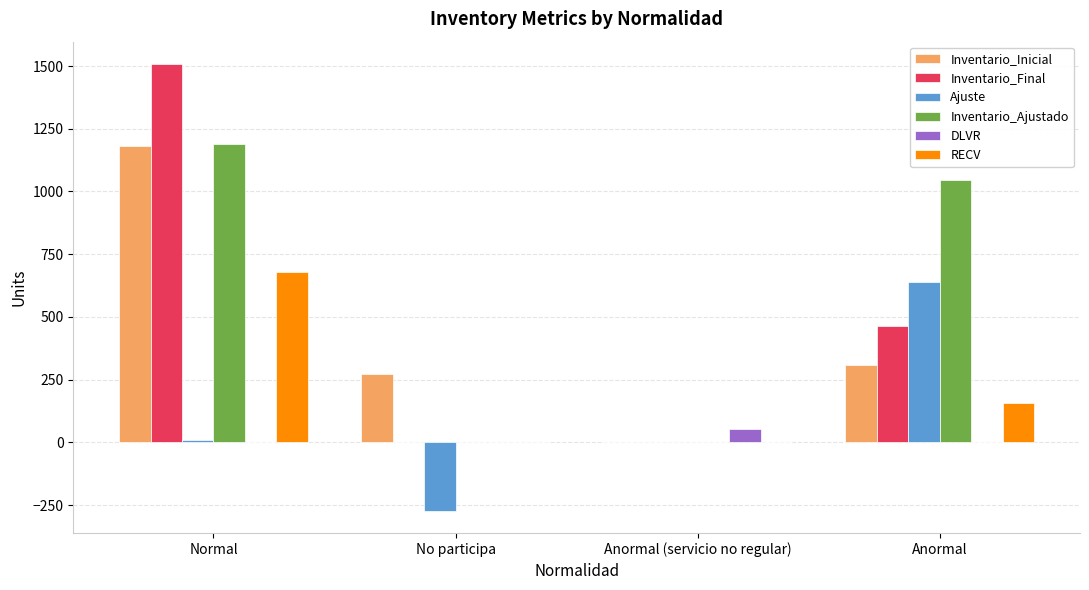

The Inventario_Final series shows 0 at No participa. True or false?

True